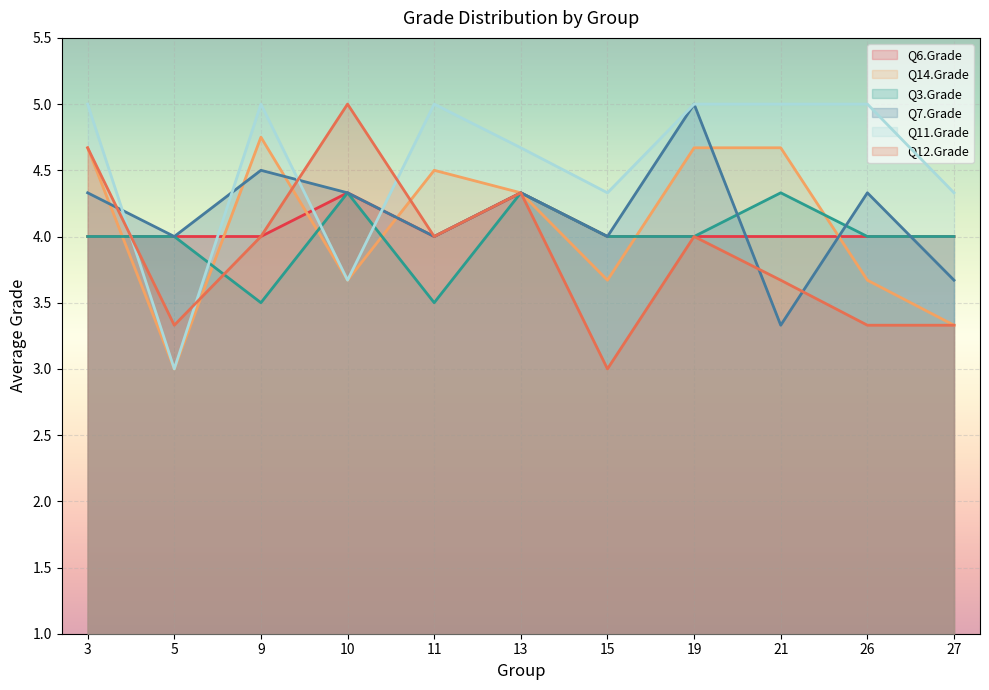

Rank the categories by Q7.Grade value from highest to lowest.

19, 9, 3, 10, 13, 26, 5, 11, 15, 27, 21